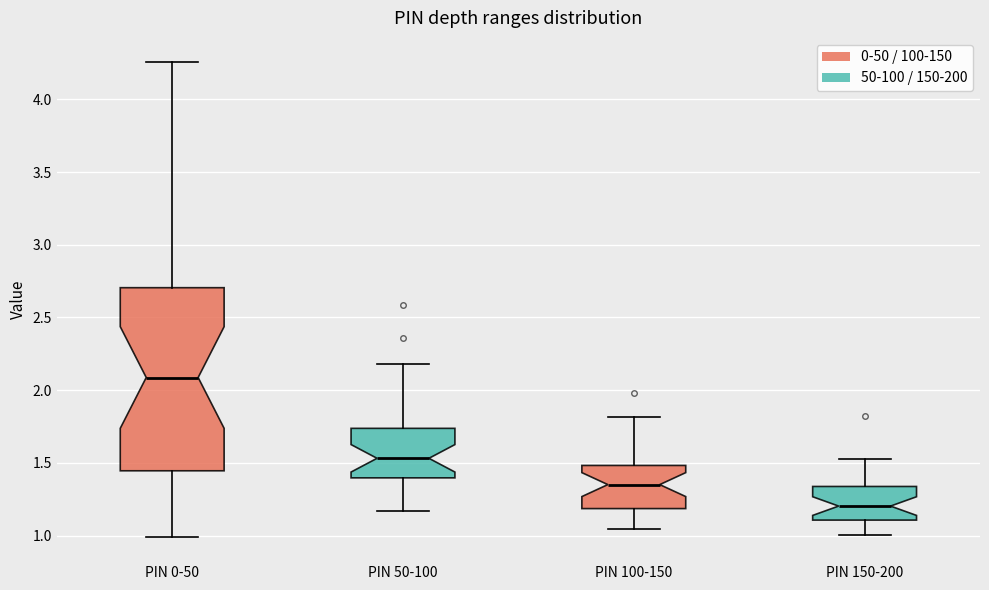

Reading left to right, transcribe this box plot: for each box, give where its median line is, the range the box spans, and where its two whiskers end, as read against the y-axis. The values are not printed on the chart, so give them approximately, as read against the axis.

PIN 0-50: median 2.10, box 1.45 to 2.70, whiskers 1.00 to 4.25
PIN 50-100: median 1.55, box 1.40 to 1.75, whiskers 1.15 to 2.20
PIN 100-150: median 1.35, box 1.20 to 1.50, whiskers 1.05 to 1.80
PIN 150-200: median 1.20, box 1.10 to 1.35, whiskers 1.00 to 1.55